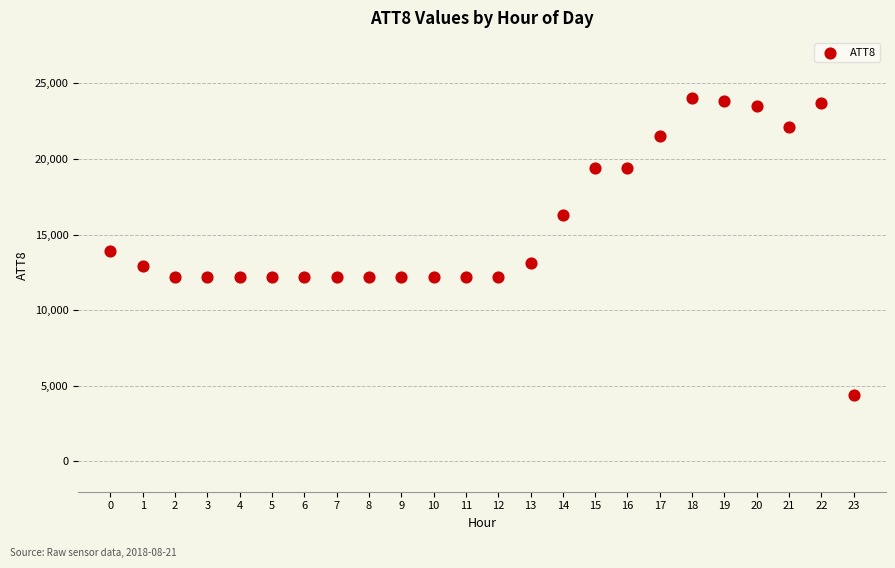

What Y value in the scatter plot is closest to 14200?

13900